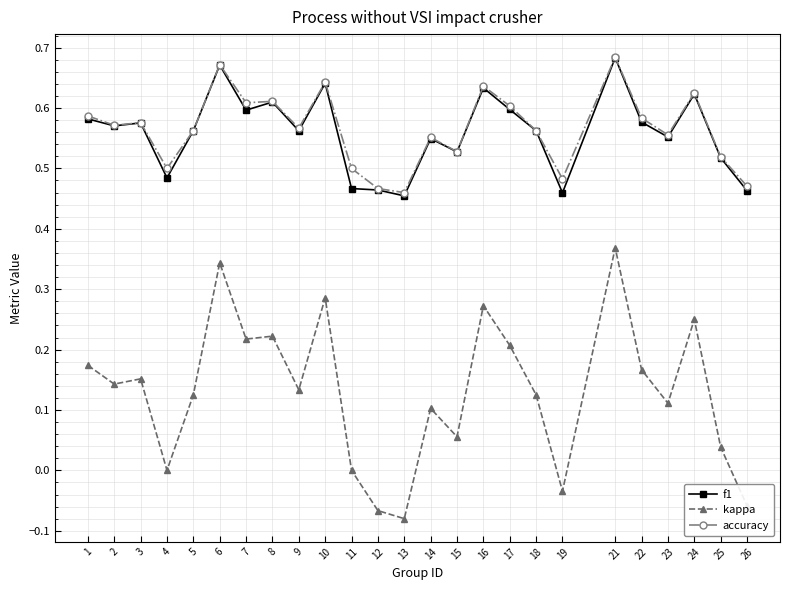

True or false: f1 and kappa cross at least once.

False